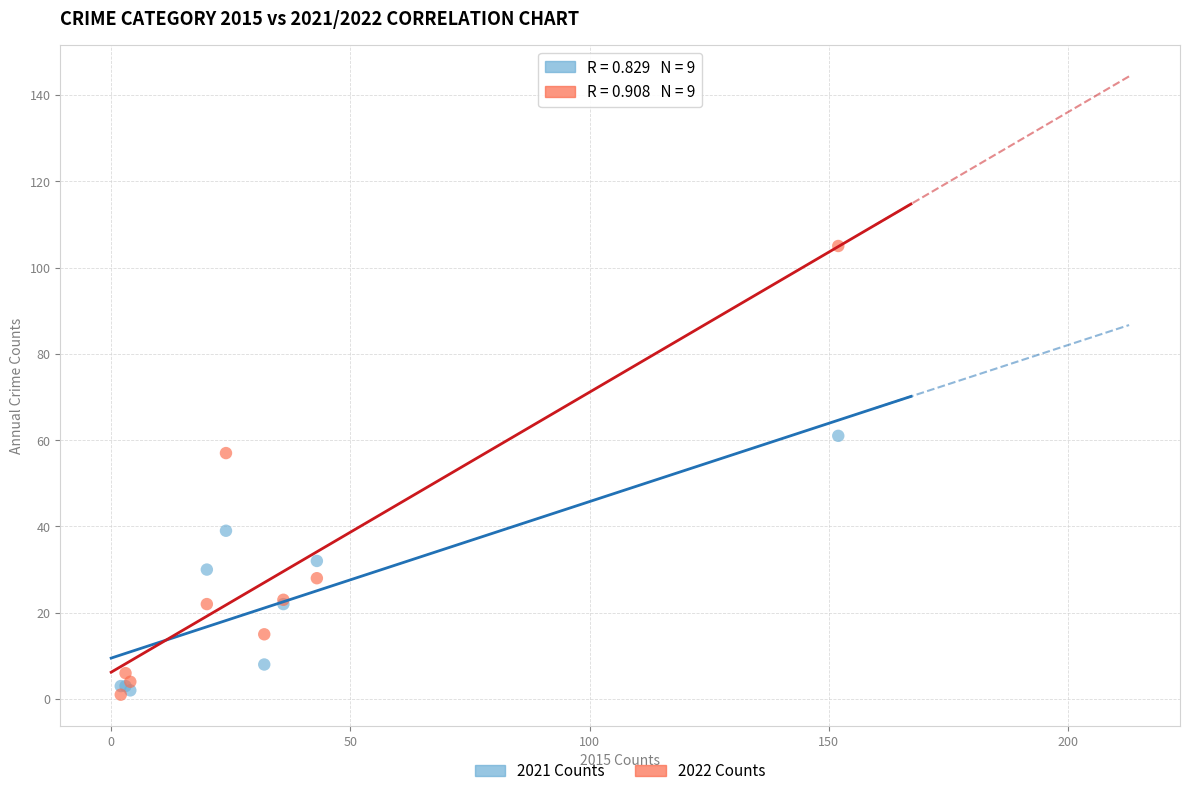

Across all series, what Y value is closest to 53?

57